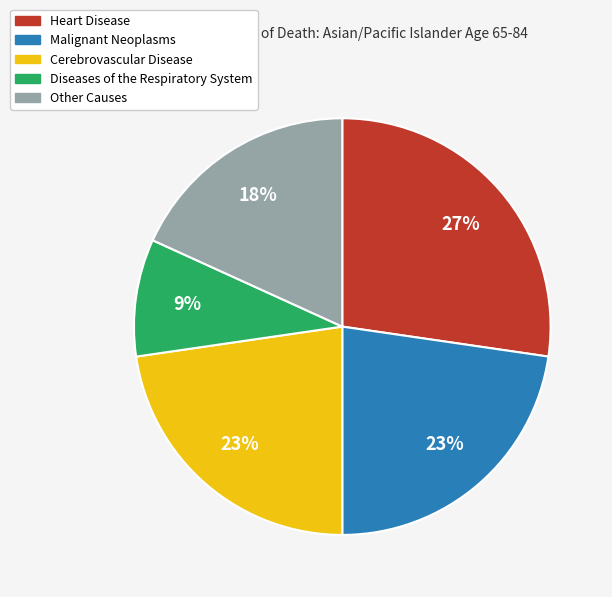

To the nearest percent, what is the average slice percentage?

20%